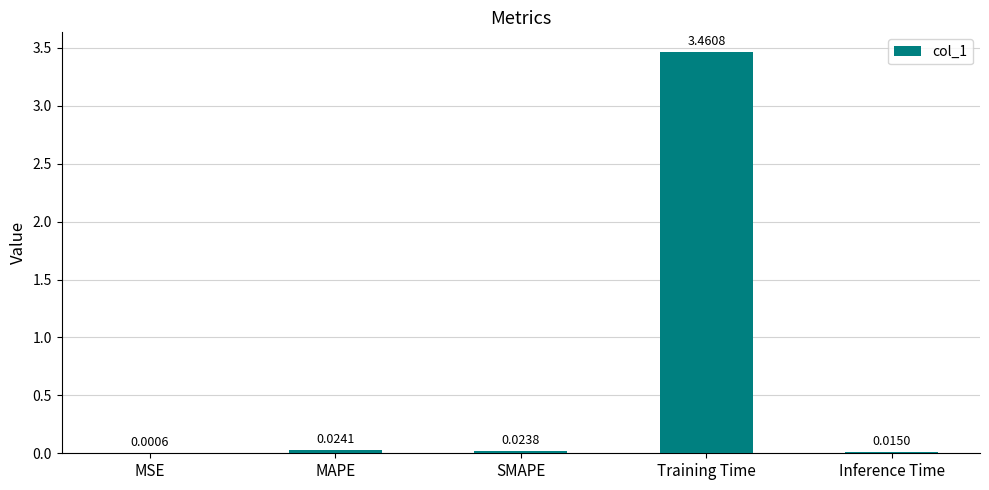

Which label corresponds to the largest value in the chart?

Training Time